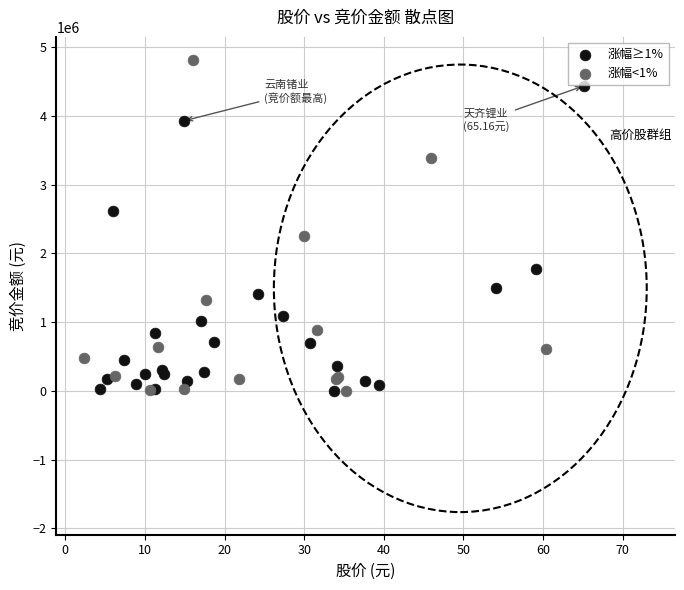

Which series reaches the maximum Y coordinate?

涨幅<1%